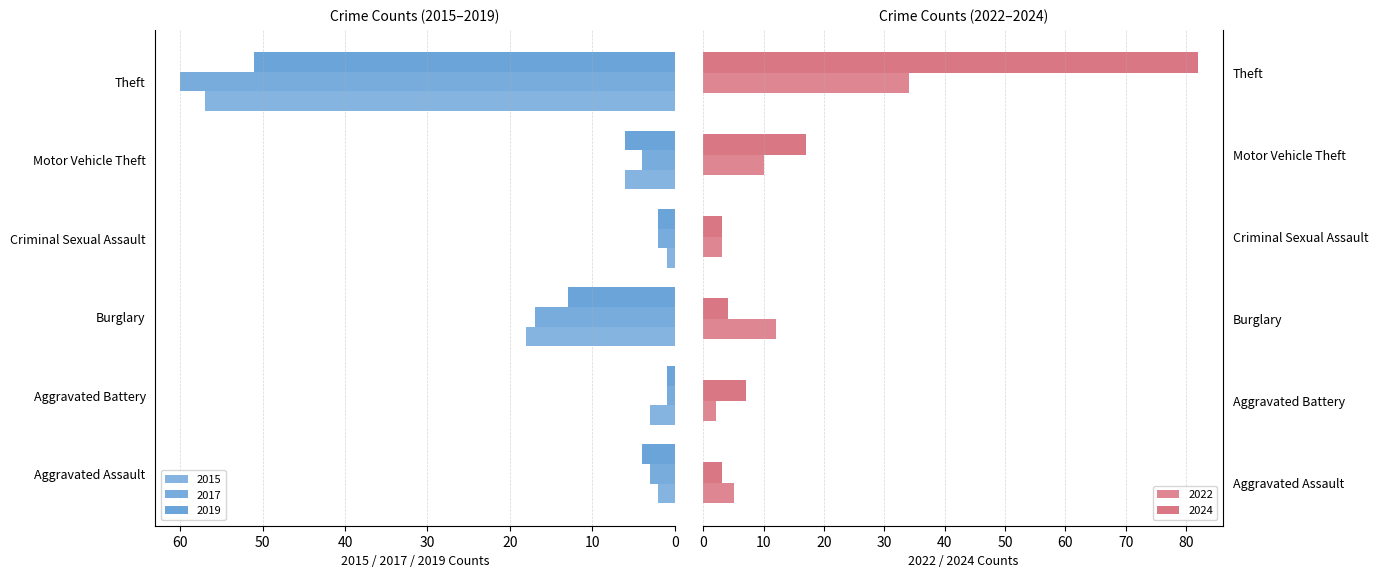

Are the bars horizontal?

Yes